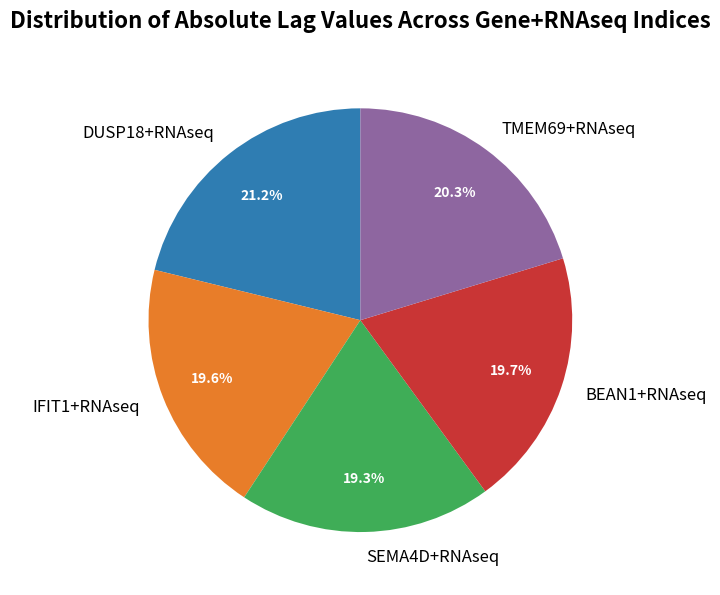

How many slices are in this pie chart?

5